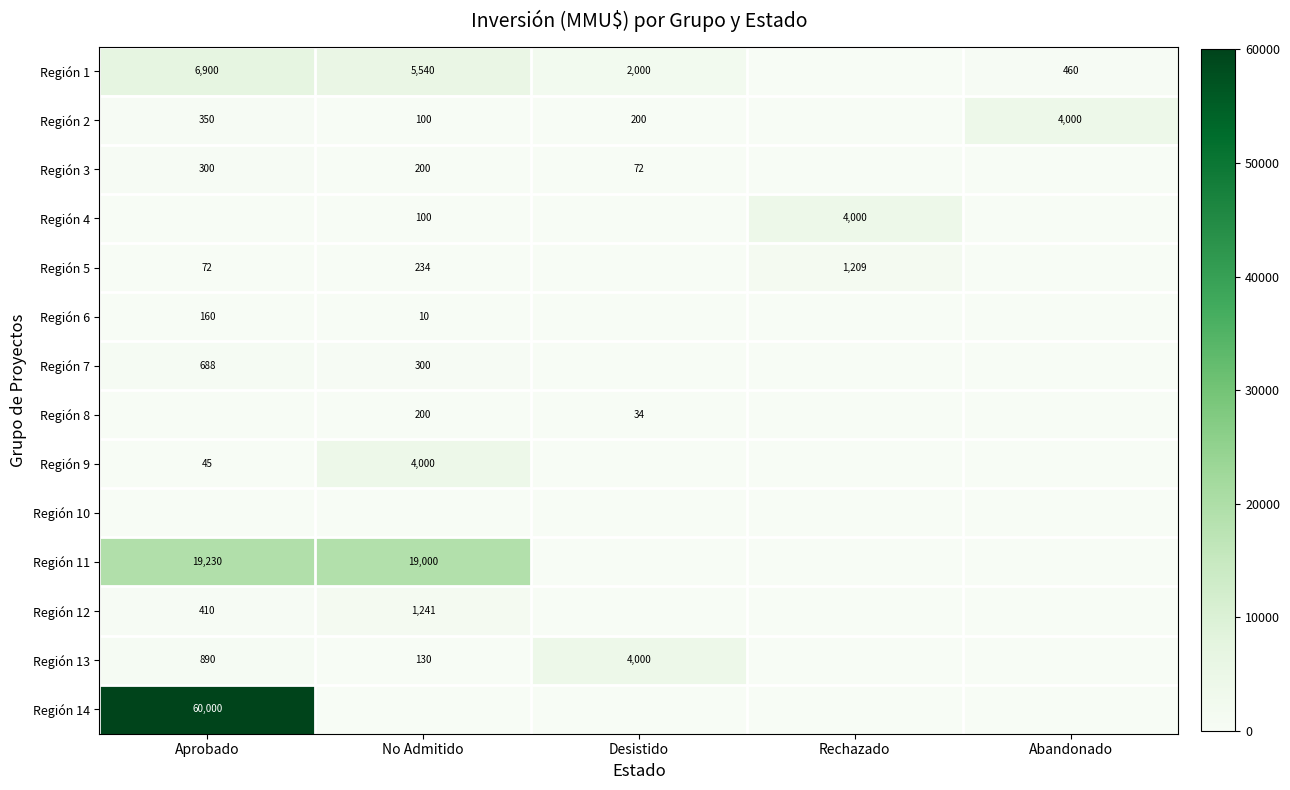

Is it true that Región 14 equals 60000 at Aprobado?

True